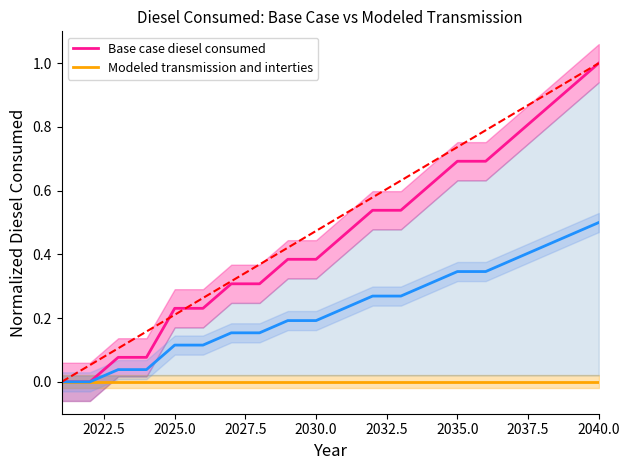

How many distinct data groups are displayed?

2